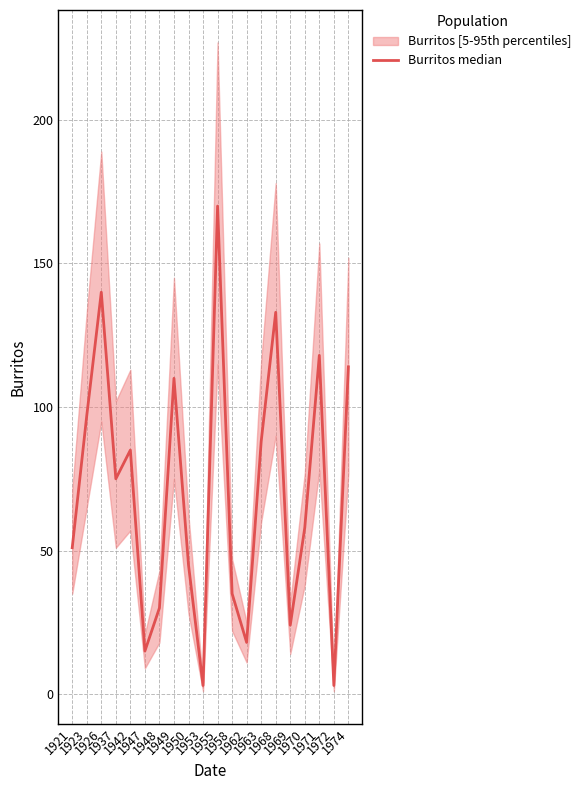

What is the average value?

71